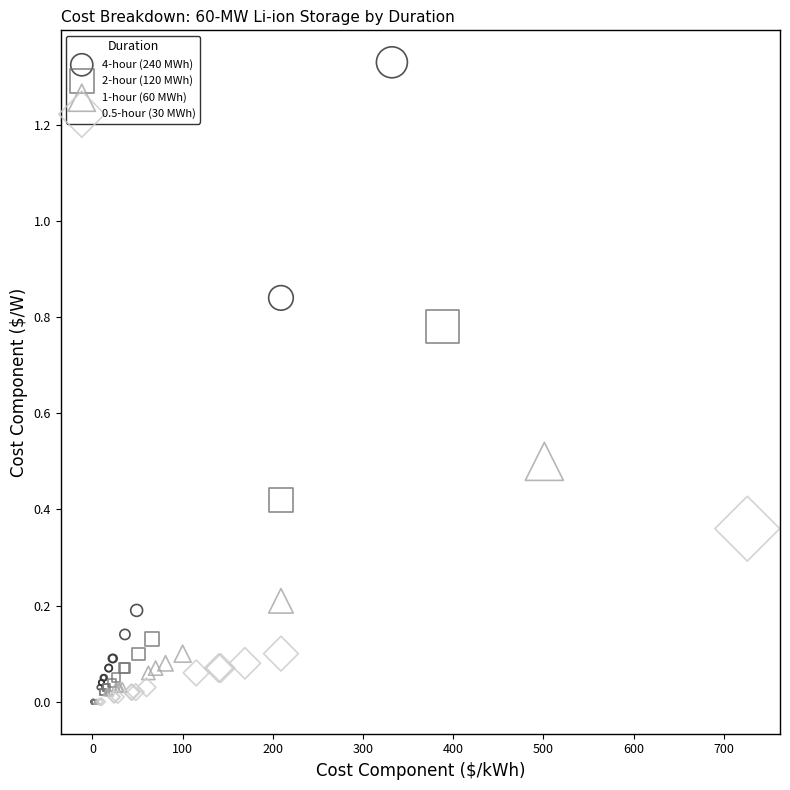

Which series contains the highest Y value?

4-hour (240 MWh)